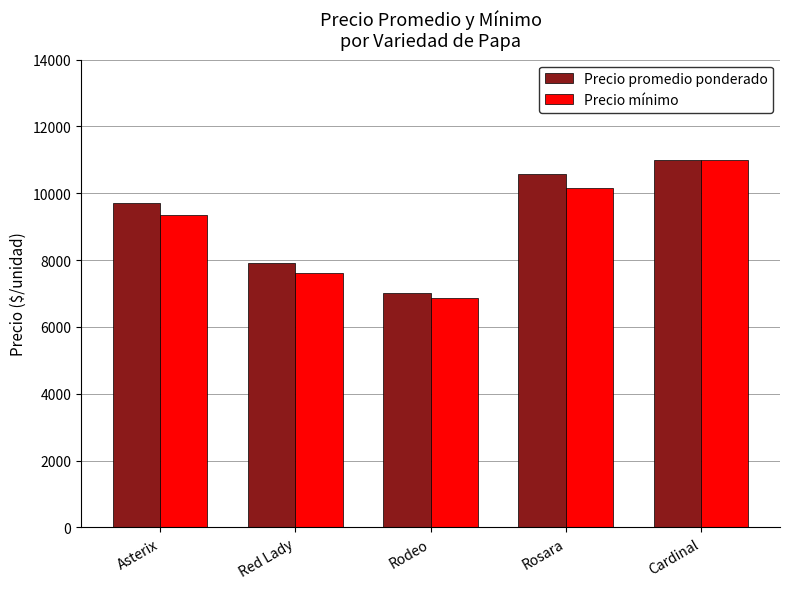

What are all the series names shown in the legend?

Precio promedio ponderado, Precio mínimo